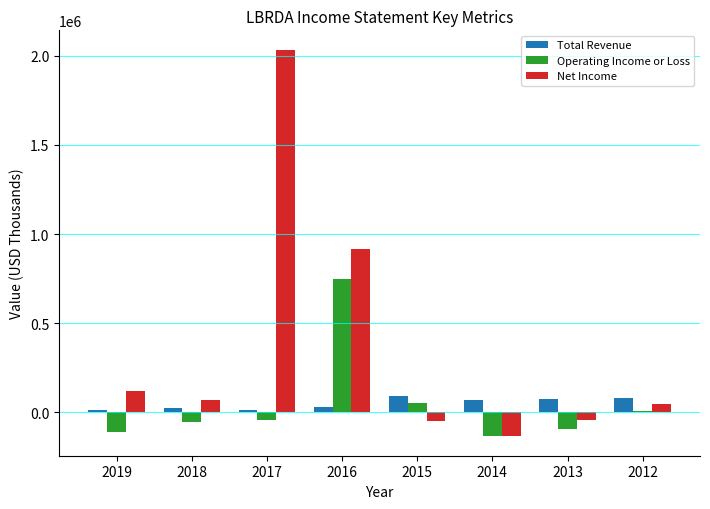

The value of Net Income at 2016 is 917300. True or false?

True